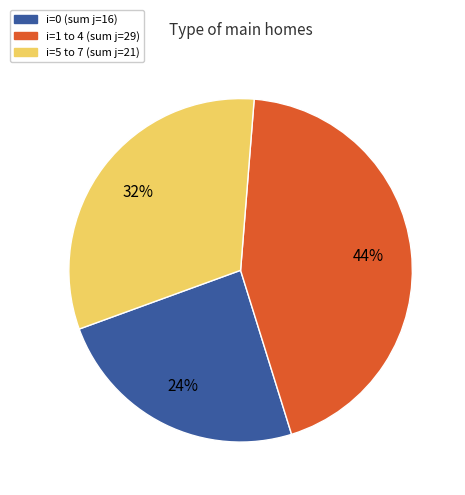

To the nearest percent, what is the difference between the largest and smallest slice percentages?

20%